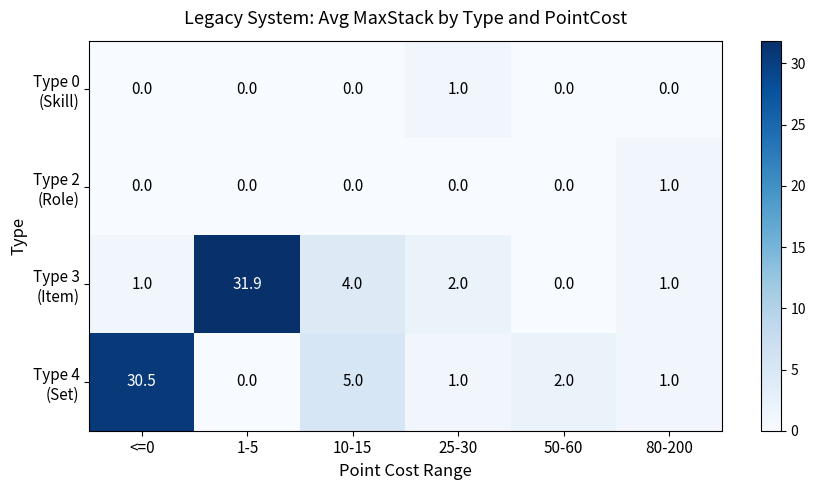

What is the spread (max minus min) of values at 50-60?

2.0